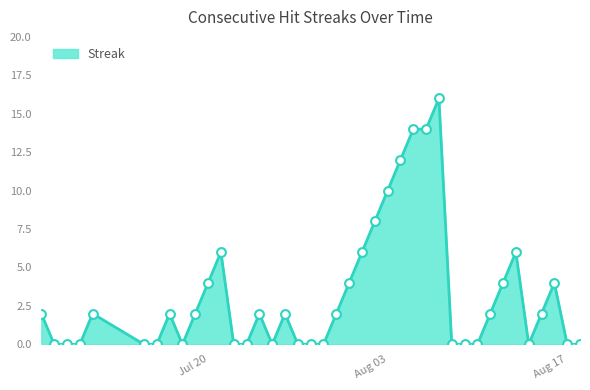

What is the difference between the maximum and minimum values?

16